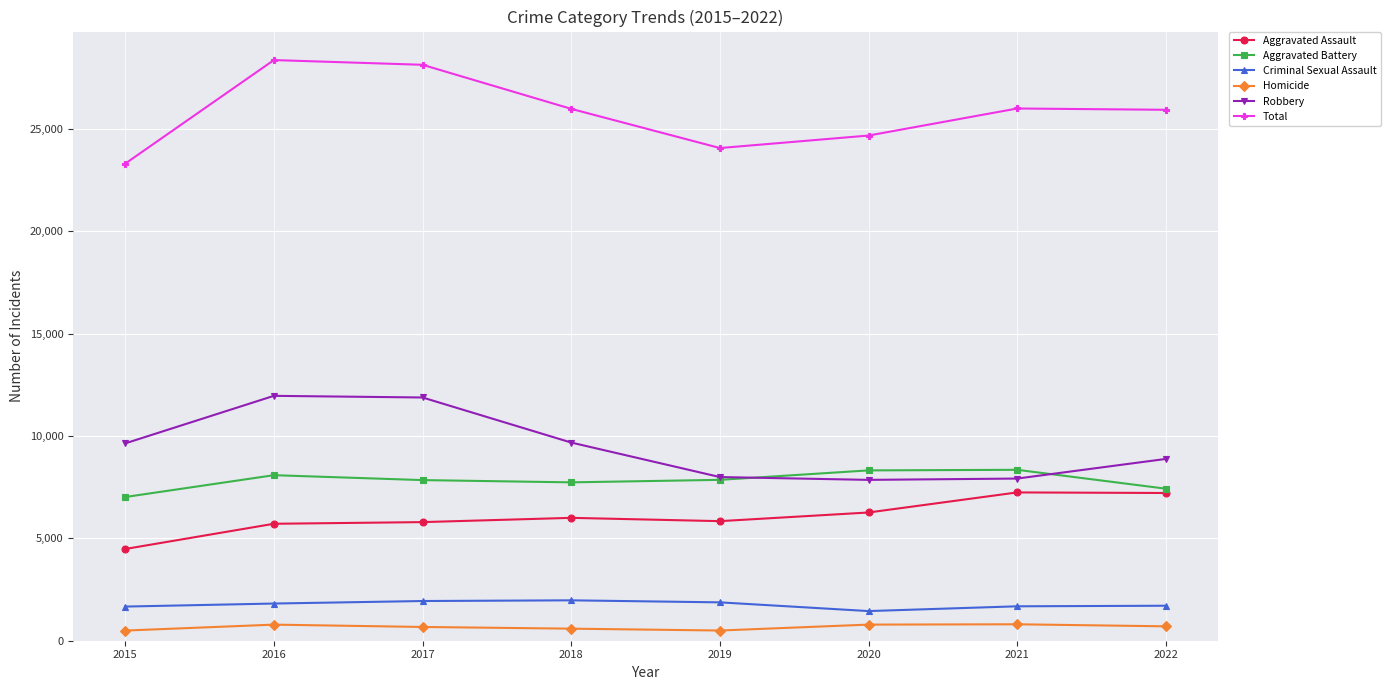

How many lines are shown in the chart?

6